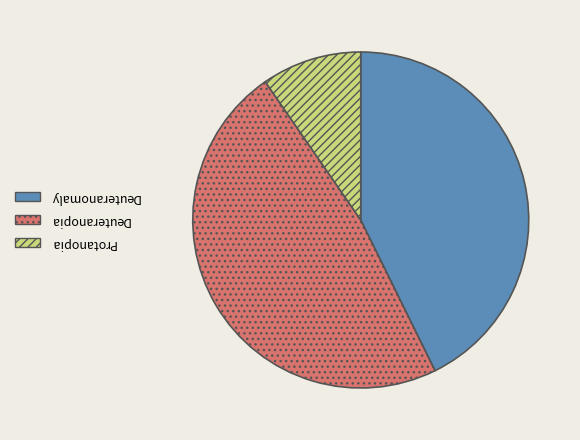

Approximately how many times larger is the value at Deuteranopia compared to Deuteranomaly?

1.1